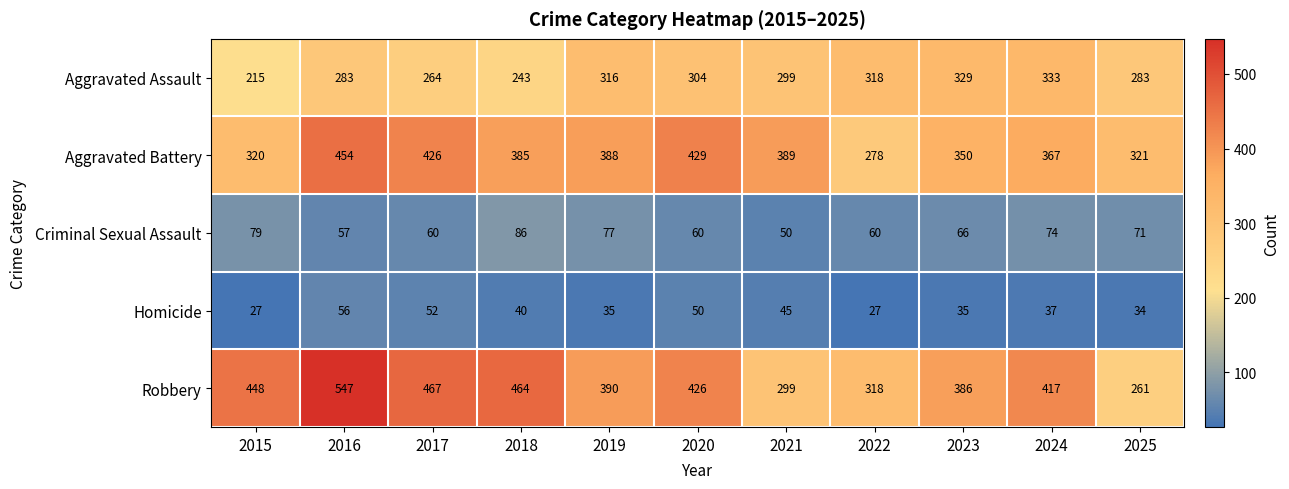

List the series in order of their peak value, lowest first.

Homicide, Criminal Sexual Assault, Aggravated Assault, Aggravated Battery, Robbery